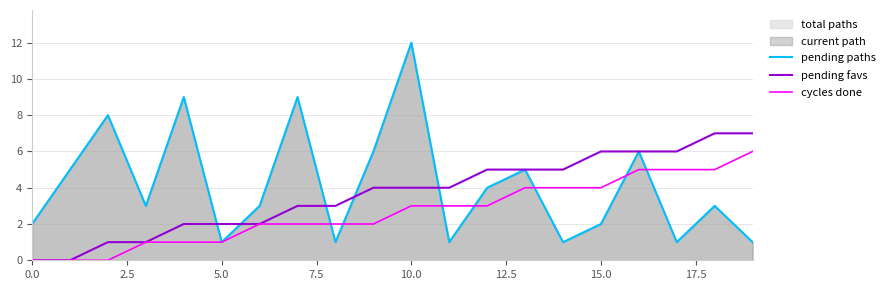

What is the sum of all pending paths values?

83